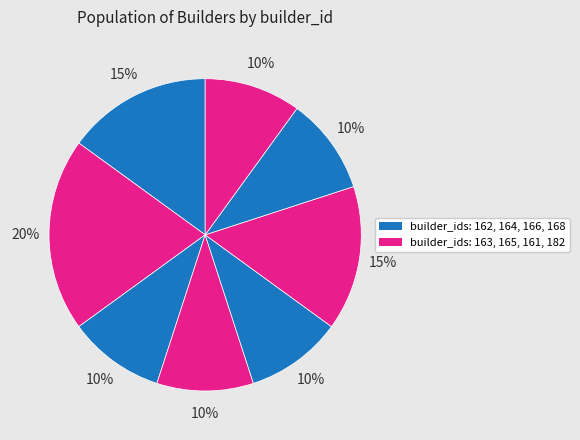

How many segments does this pie chart have?

8